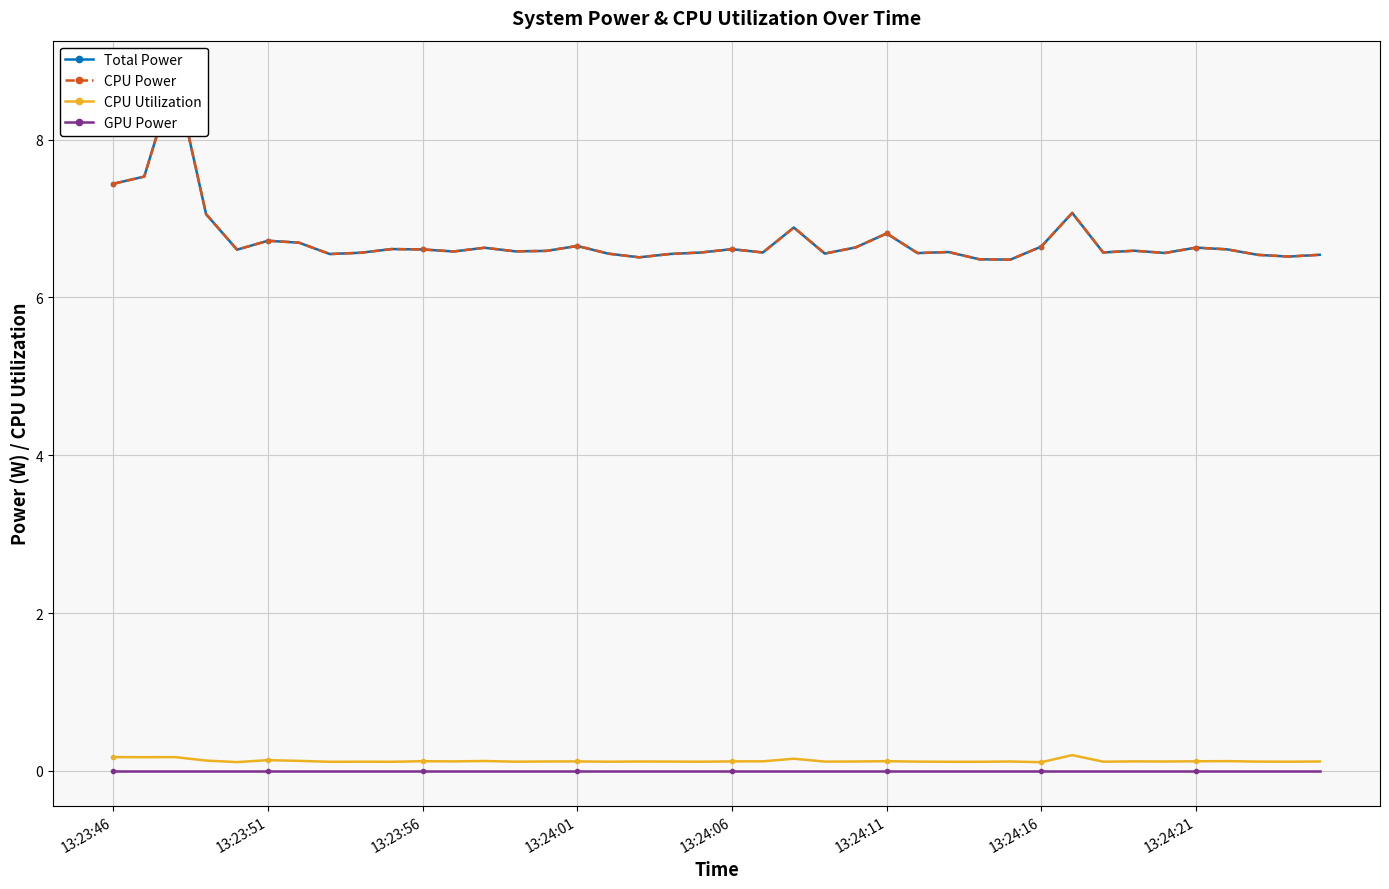

How many categories are shown in the chart?

40